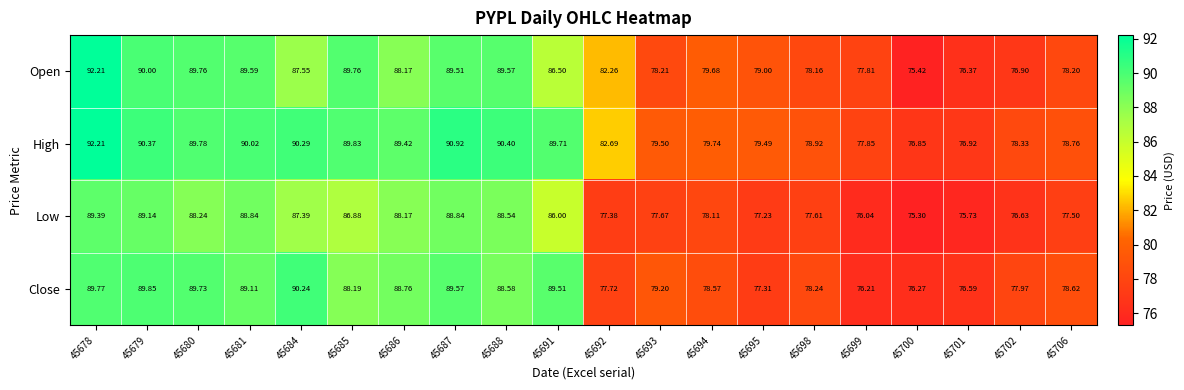

At 45700, list the series in order from smallest to largest.

Low, Open, Close, High